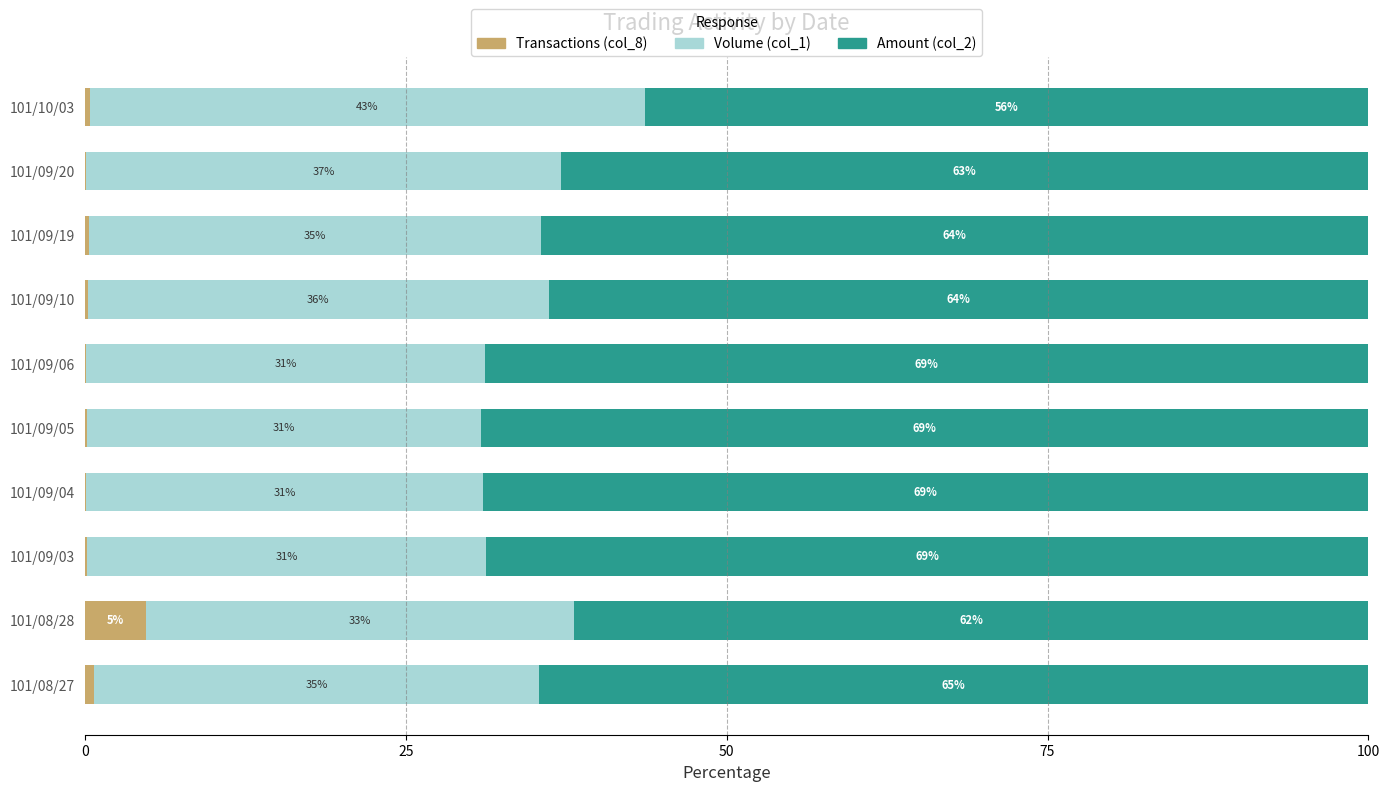

At which label does Transactions (col_8) reach its peak?

101/08/28